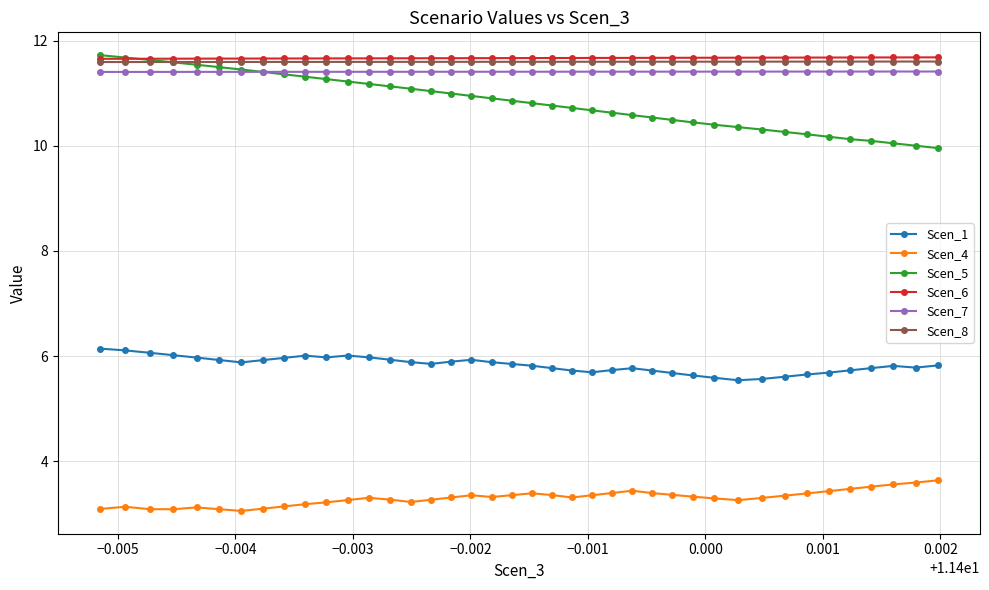

How many lines are shown in the chart?

6